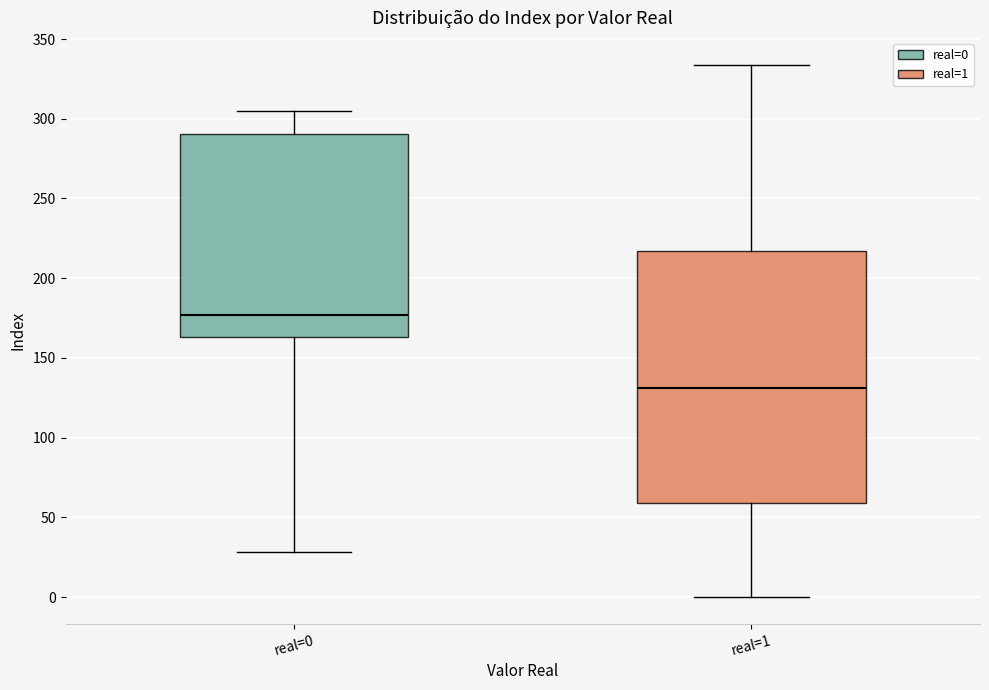

Reading left to right, transcribe this box plot: for each box, give where its median line is, the range the box spans, and where its two whiskers end, as read against the y-axis. The values are not printed on the chart, so give them approximately, as read against the axis.

real=0: median 175, box 165 to 290, whiskers 30 to 305
real=1: median 130, box 60 to 215, whiskers 0 to 335